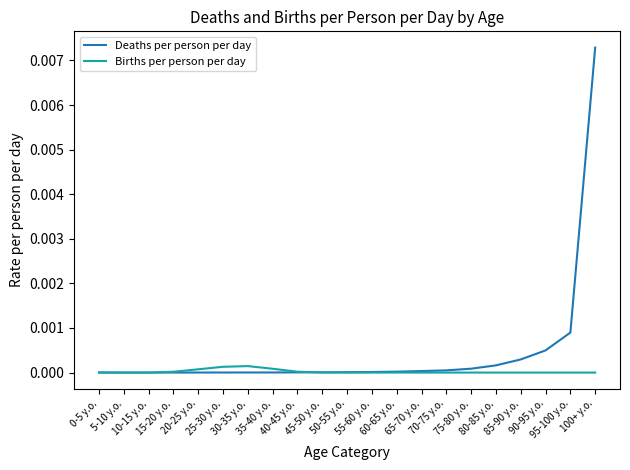

Rank the series by their maximum value, from lowest to highest.

Births per person per day, Deaths per person per day